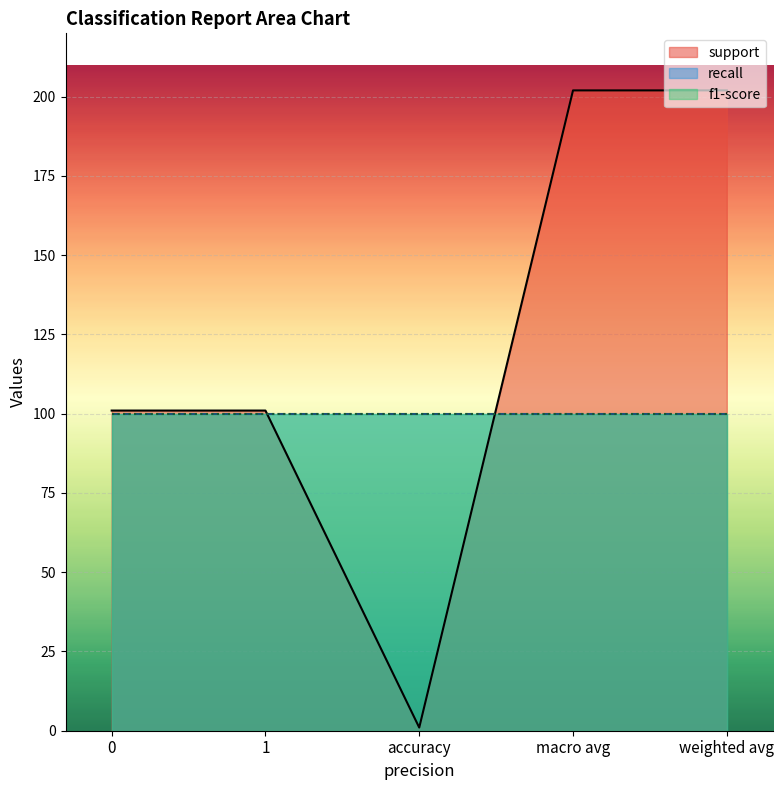

What is the sum of all support values?

607